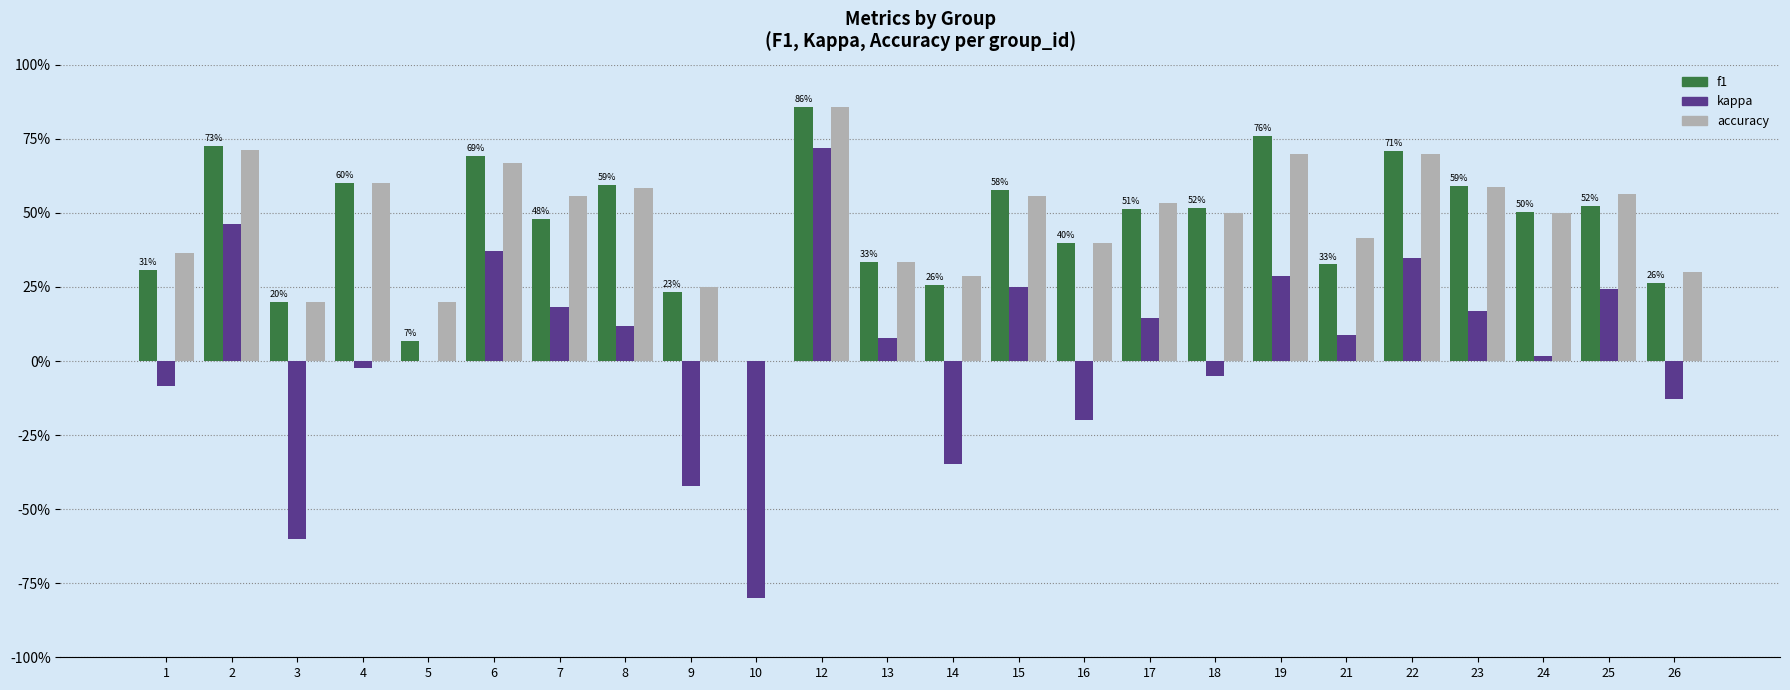

Does the chart contain stacked bars?

No